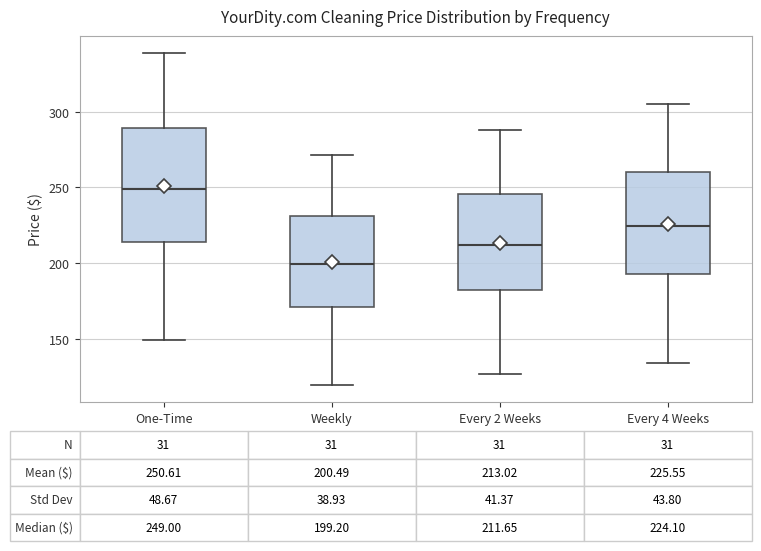

Which box's median line is the lowest?

Weekly